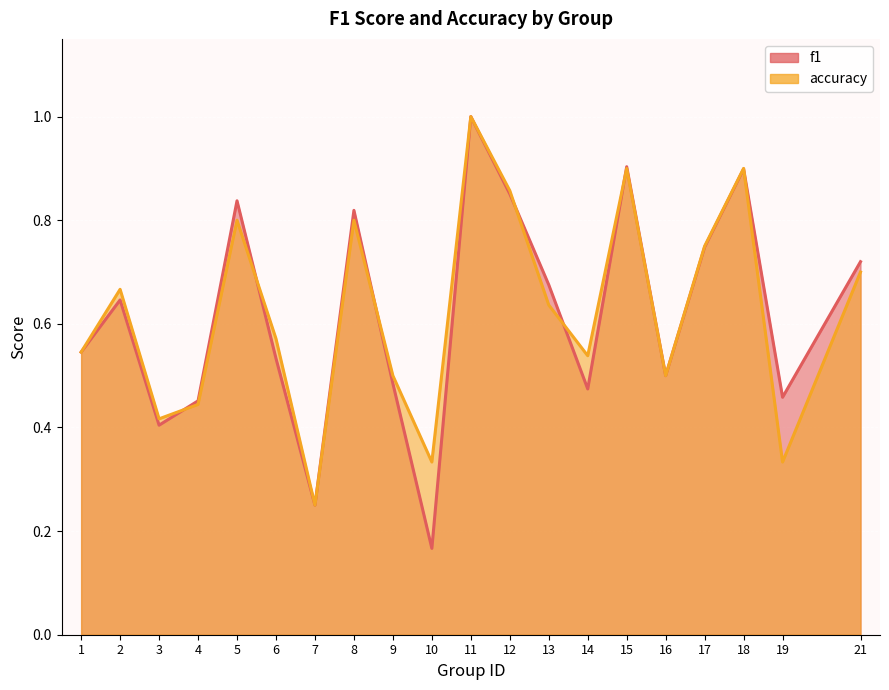

Which series changed the most between 10 and 21?

f1